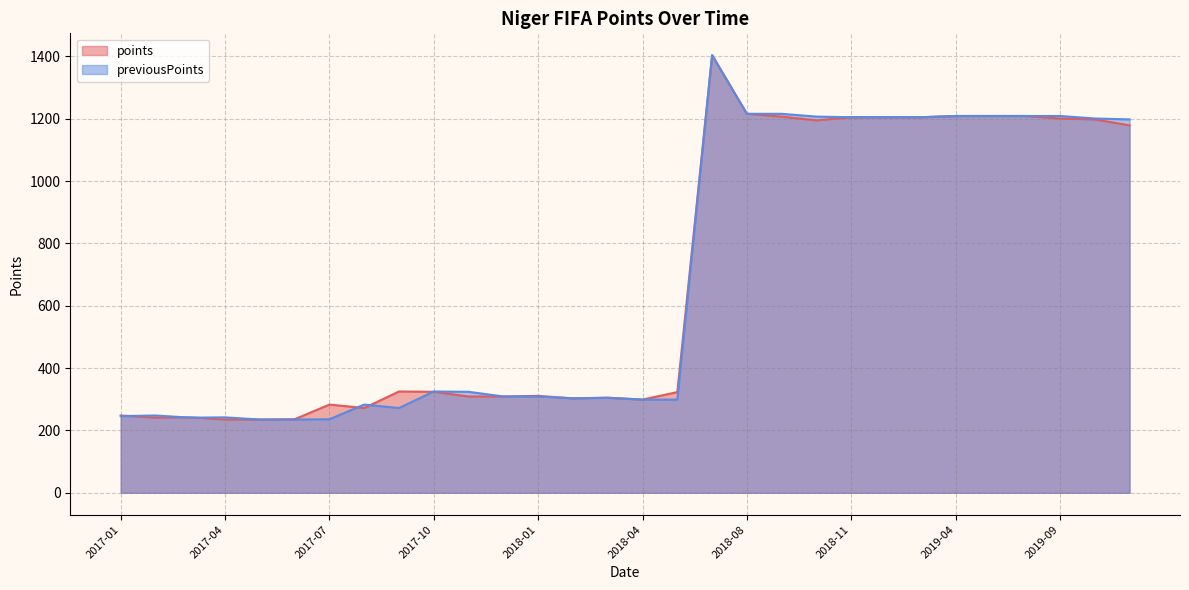

Reading right to left, extract all data points from this chart.

points: 1179	1198	1201	1209	1209	1209	1205	1205	1205	1195	1207	1216	1404	323	299	305	303	311	309	309	324	325	272	283	236	235	235	242	241	248
previousPoints: 1198	1201	1209	1209	1209	1209	1205	1205	1205	1207	1216	1216	1404	299	299	305	303	309	309	324	325	272	283	236	235	235	242	241	248	246